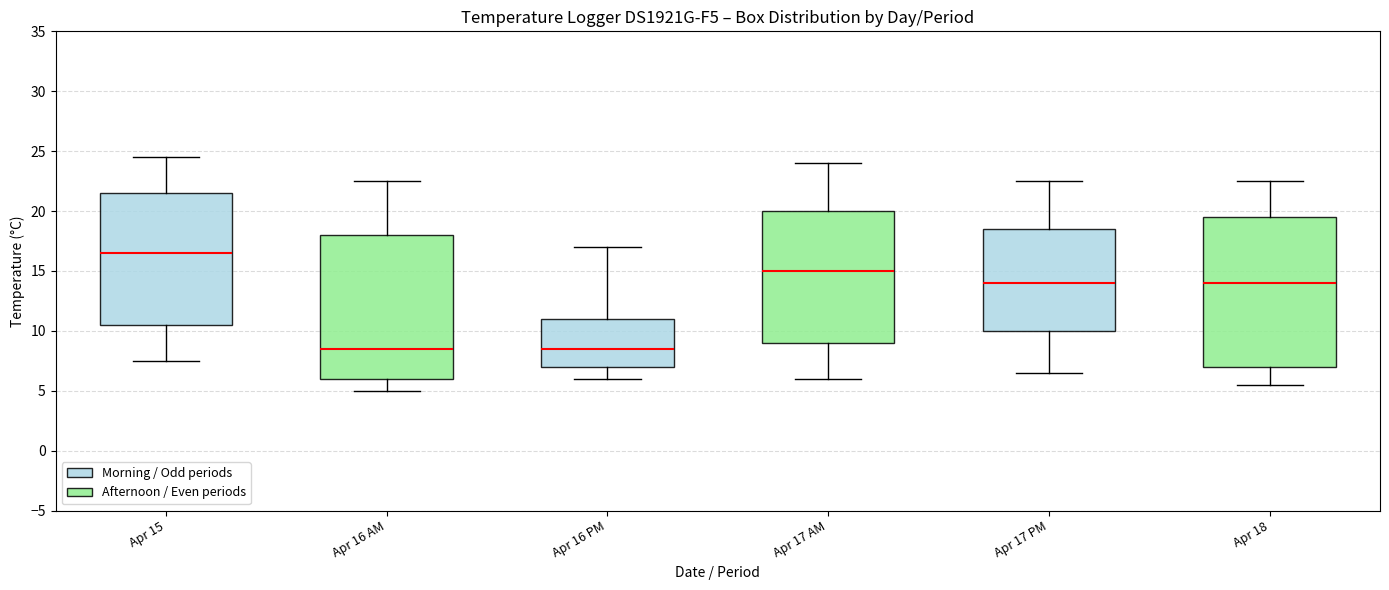

Where is the lower edge of the box for Apr 18 on the y-axis? The values are not printed on the chart, so give them approximately, as read against the axis.

7.0